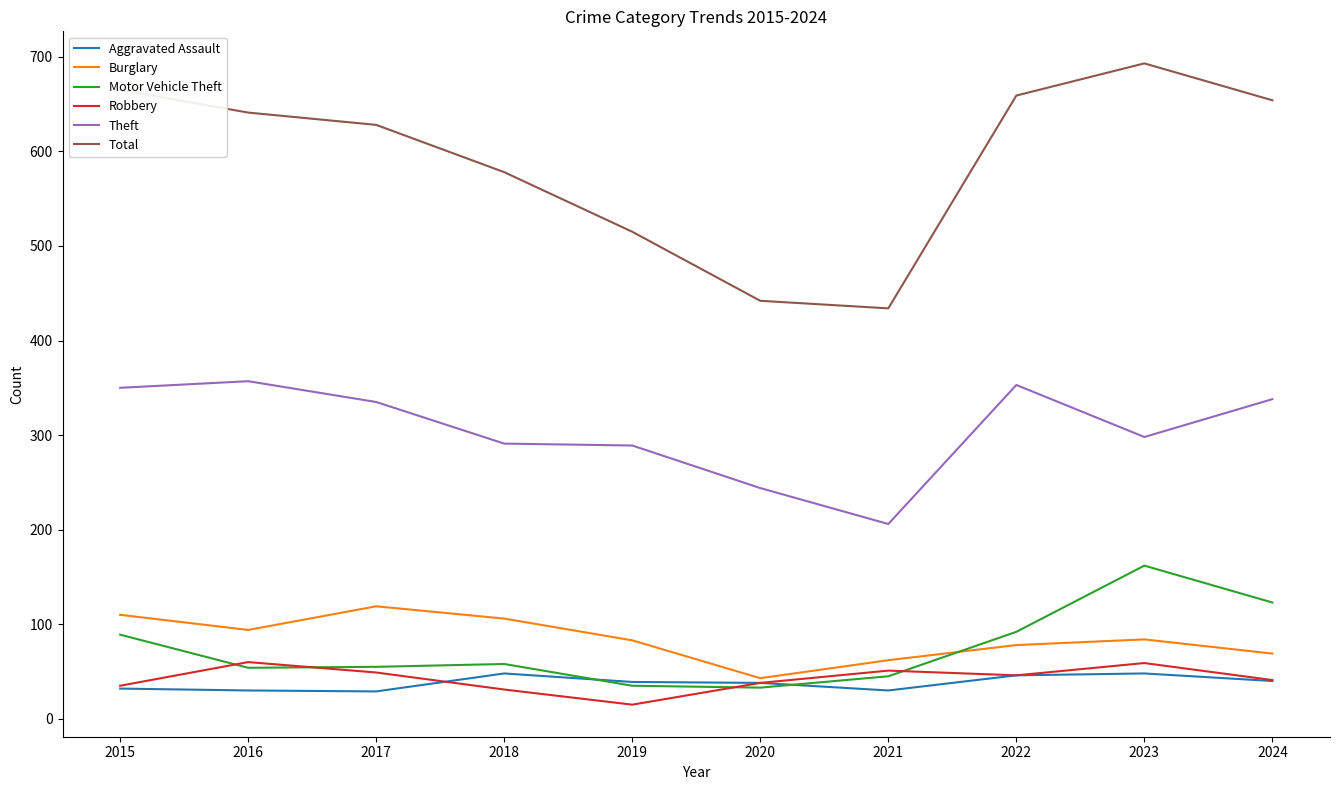

What is the difference between the highest and lowest values at 2021?

404